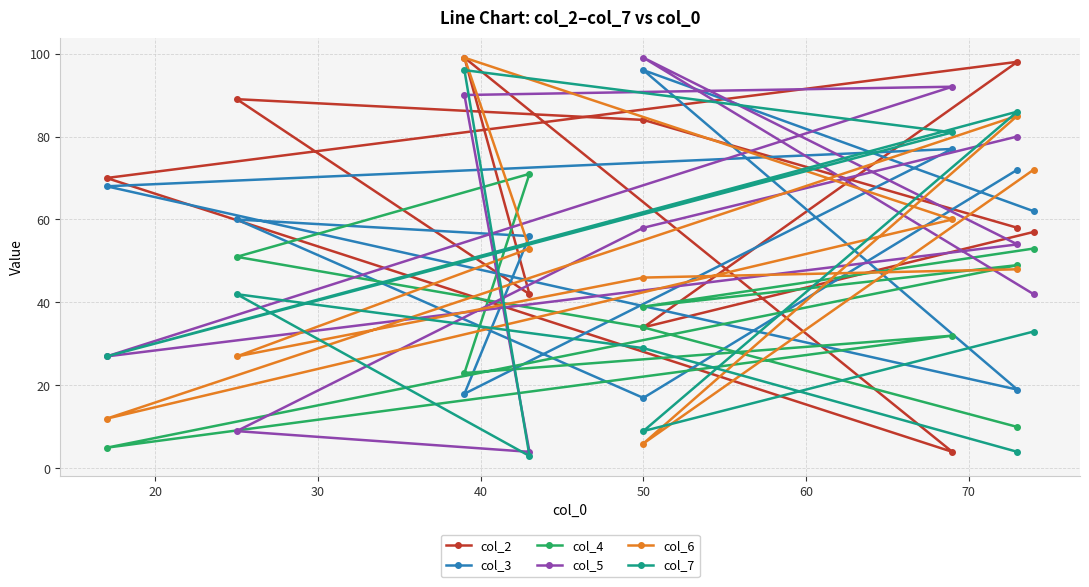

Rank the series at 50 from lowest to highest value.

col_3, col_7, col_4, col_6, col_5, col_2